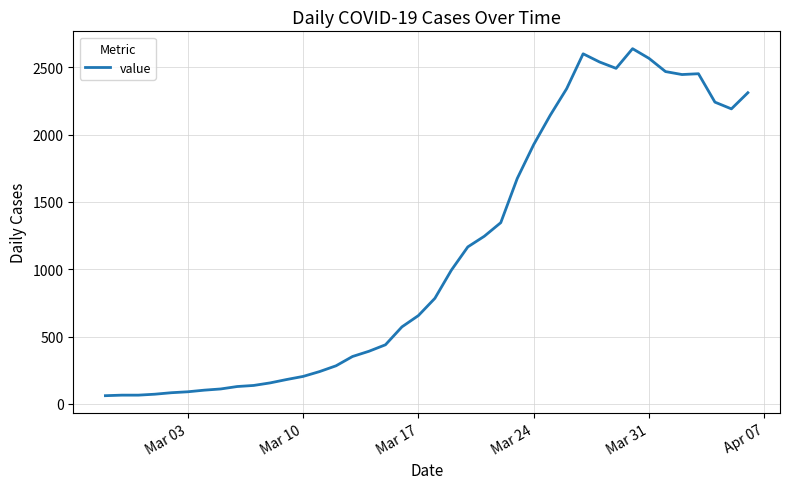

What is the difference between the second highest and minimum values?

2539